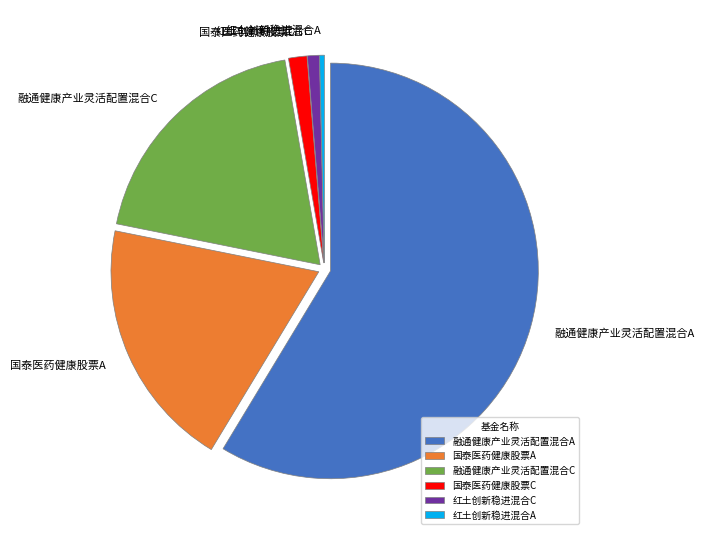

Is there a majority slice in this chart?

Yes